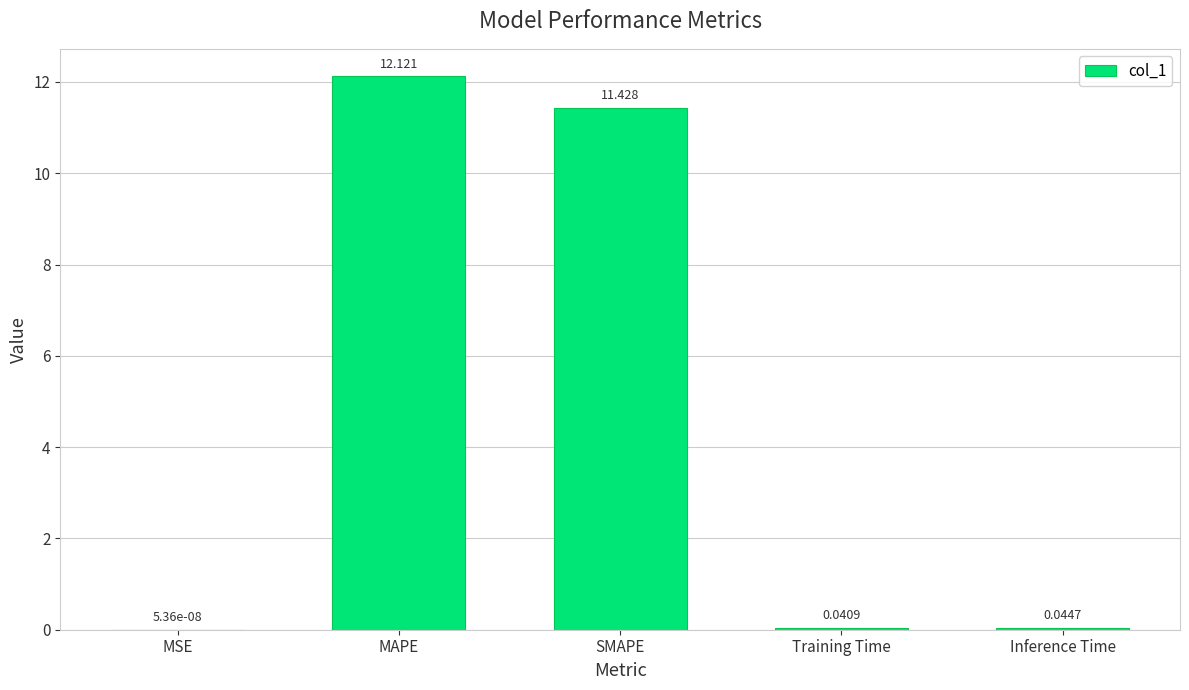

The value at SMAPE is 11.4. True or false?

True